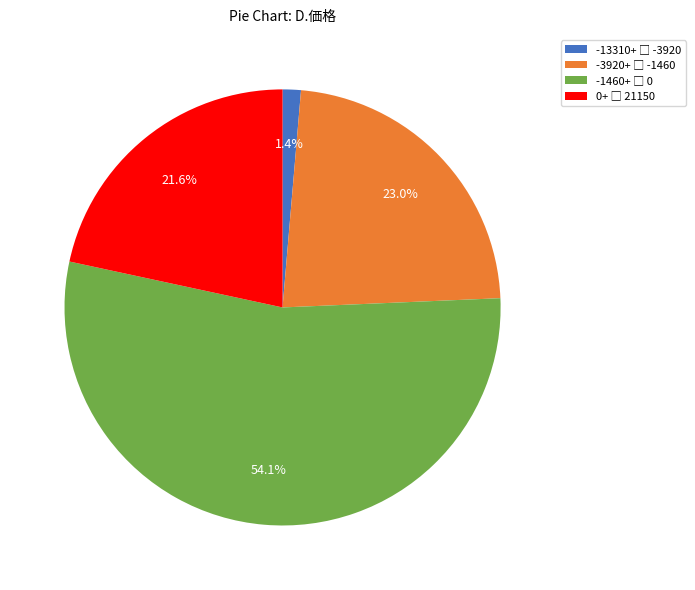

Does any single category account for the majority?

Yes